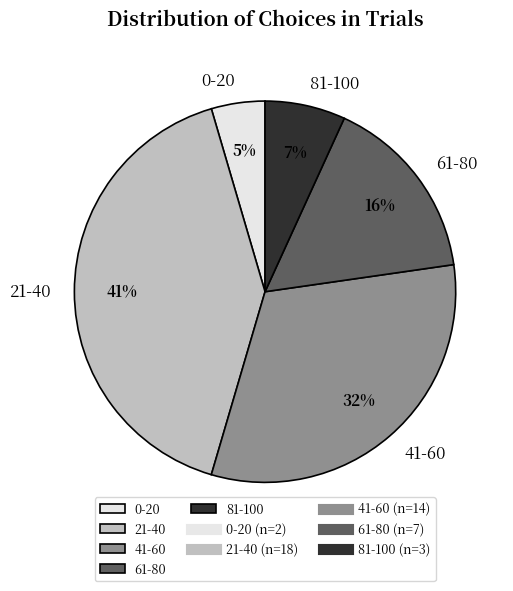

What is the largest slice in the pie chart?

21-40